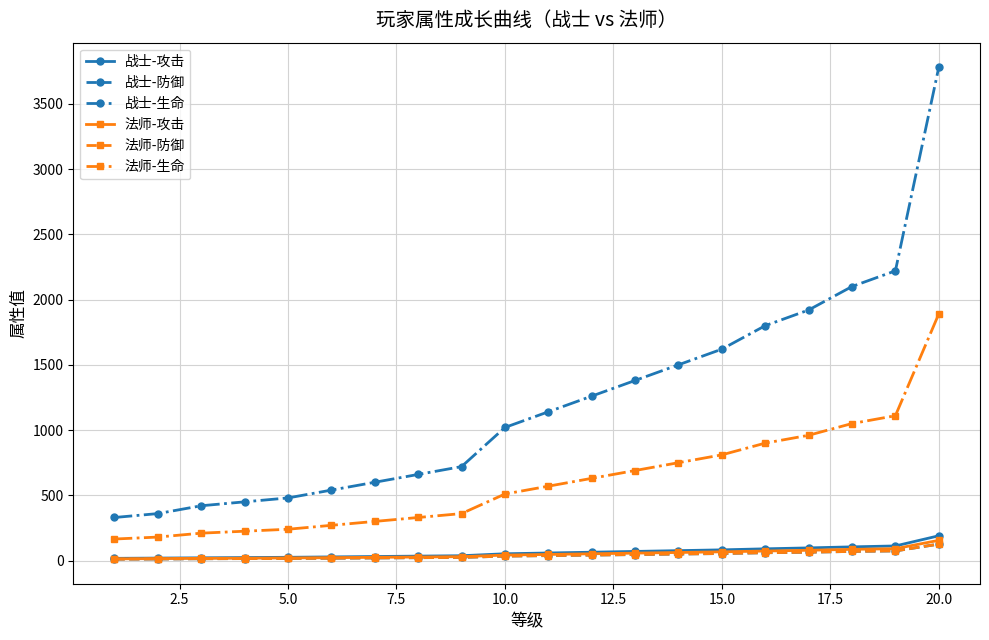

Does the chart have visible grid lines?

Yes